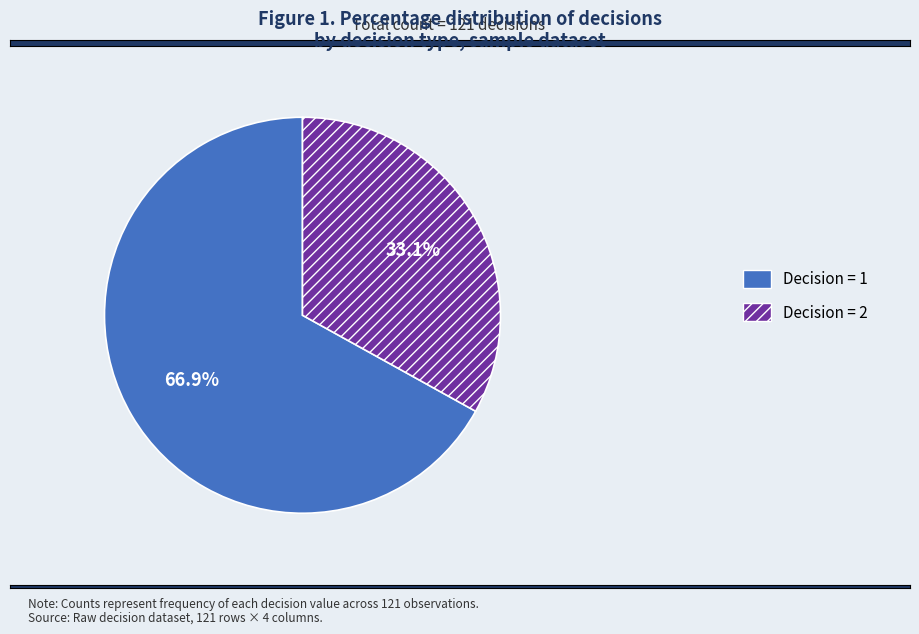

Count the number of slices in the pie.

2